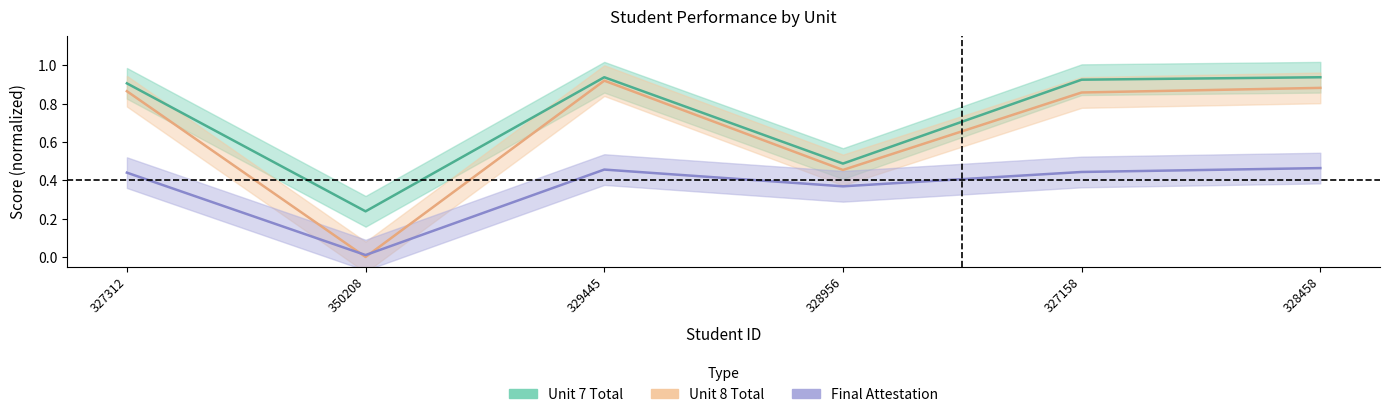

What is the total value across all series at 327312?

2.2